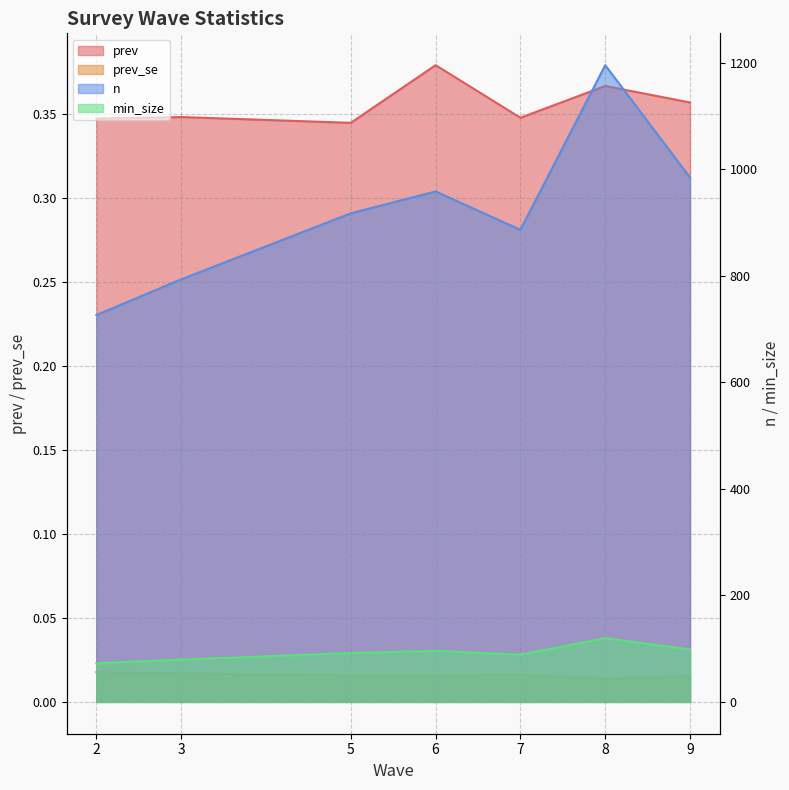

Between 3 and 5, which series saw the biggest shift?

n